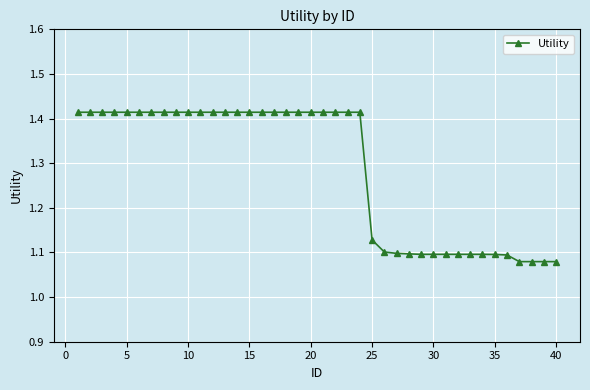

What is the difference between the second highest and second lowest values?

0.3